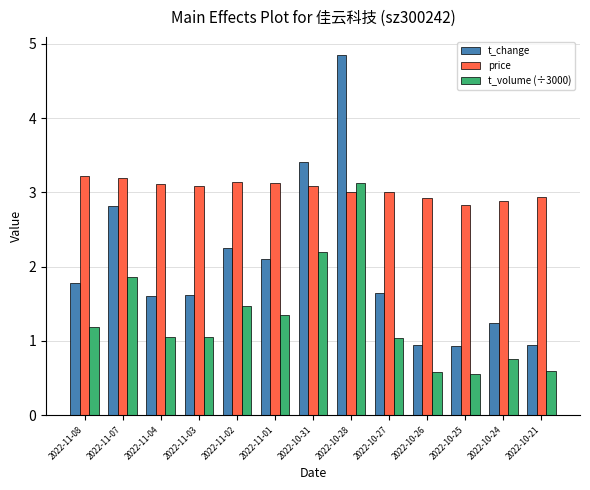

At how many categories does at least one series exceed 1?

13